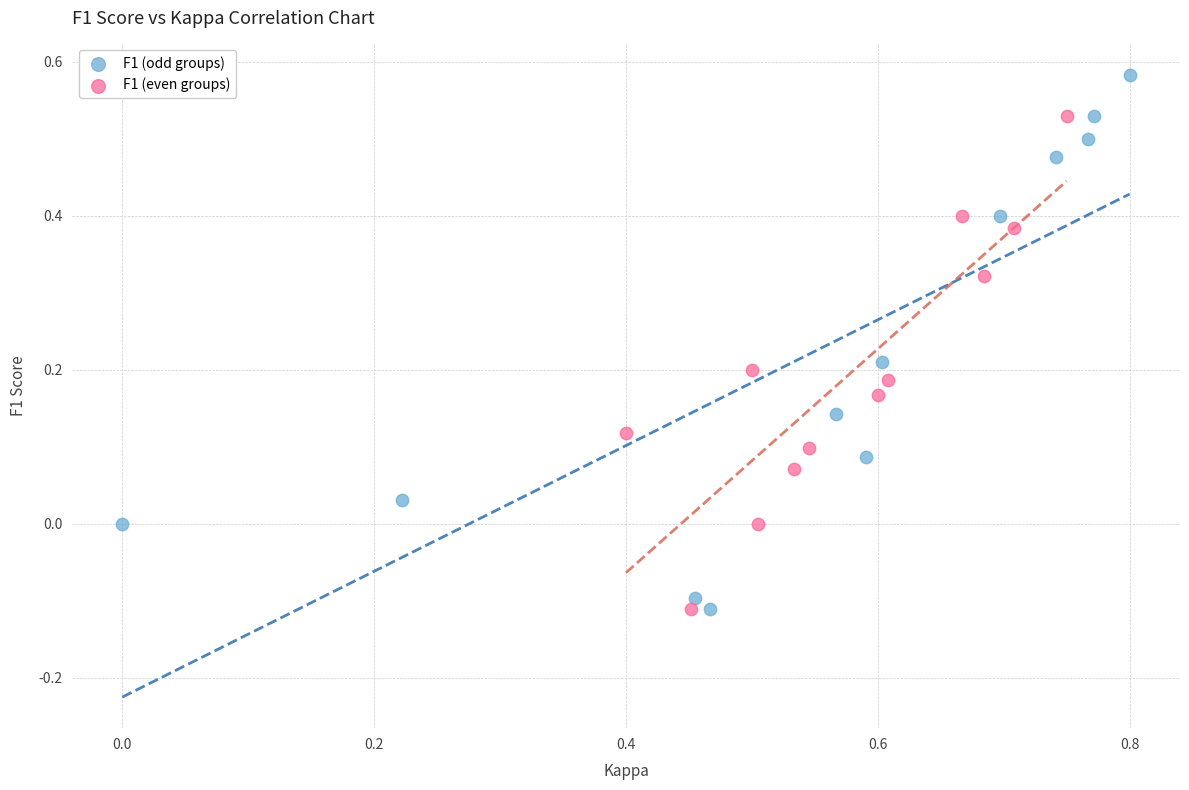

Which series has the widest spread of Y values?

F1 (odd groups)